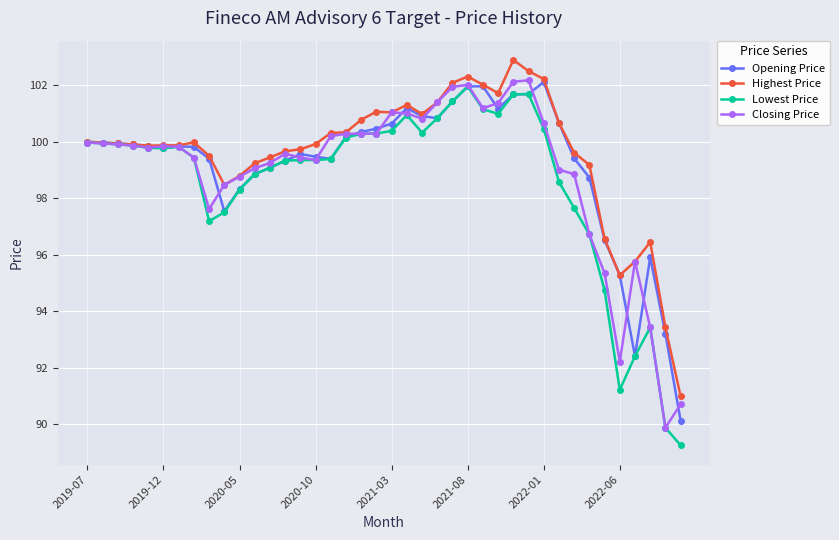

What is the value of the Highest Price point at the 19th from the left?

100.8